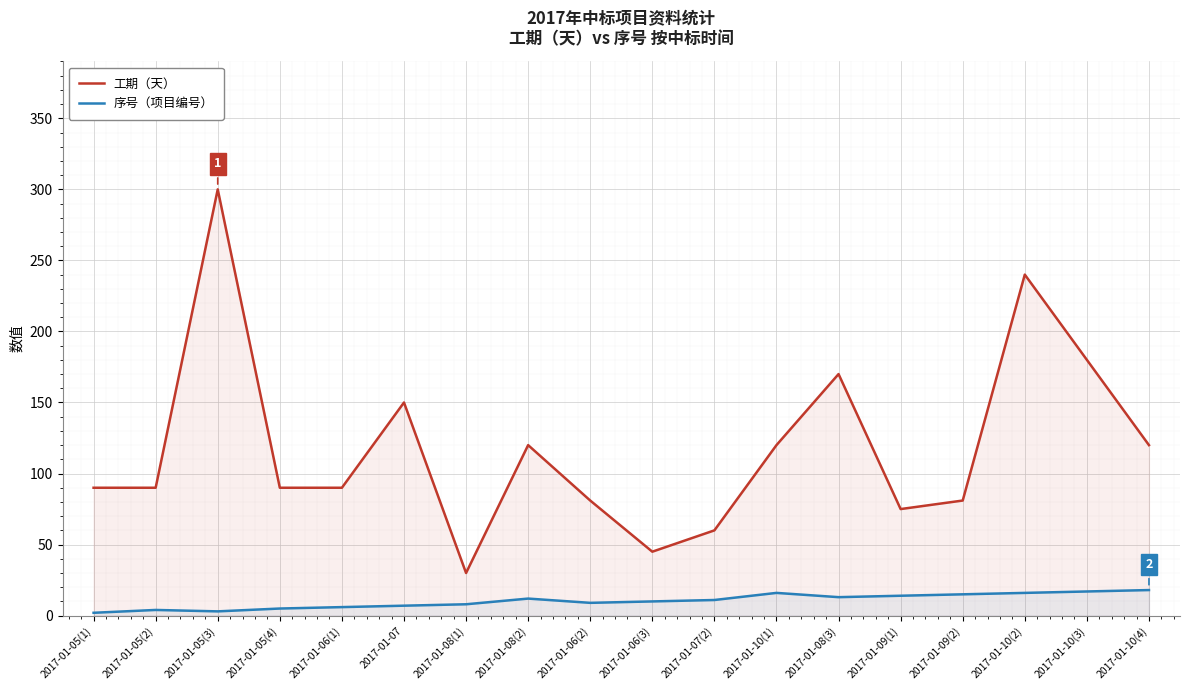

How many data points does each series have?

18